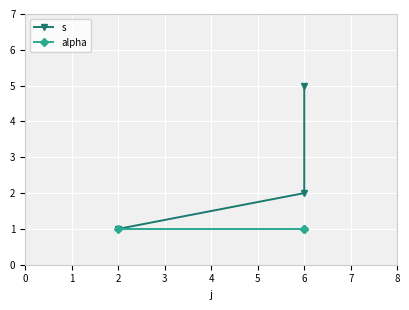

Is it true that alpha equals 0 at 2?

False